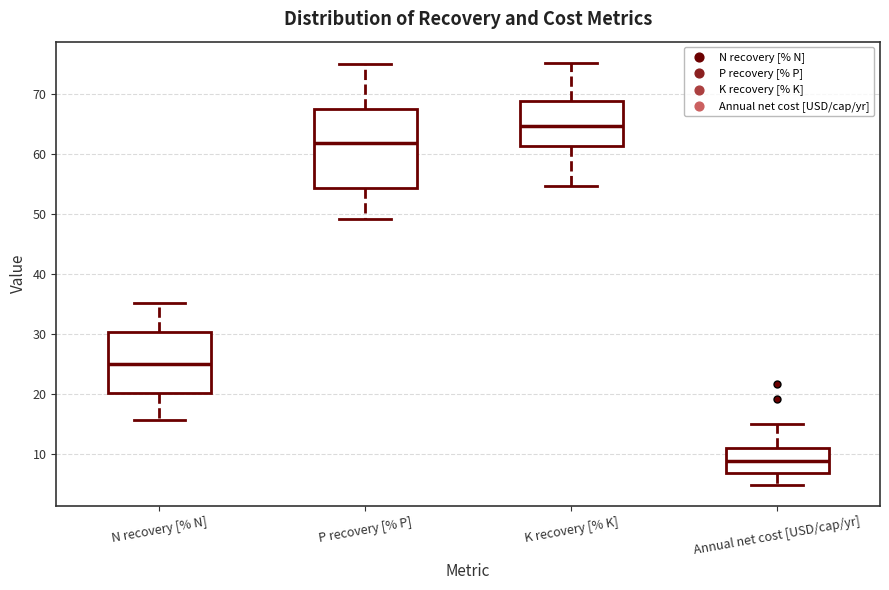

Which box has the lowest median line?

Annual net cost [USD/cap/yr]